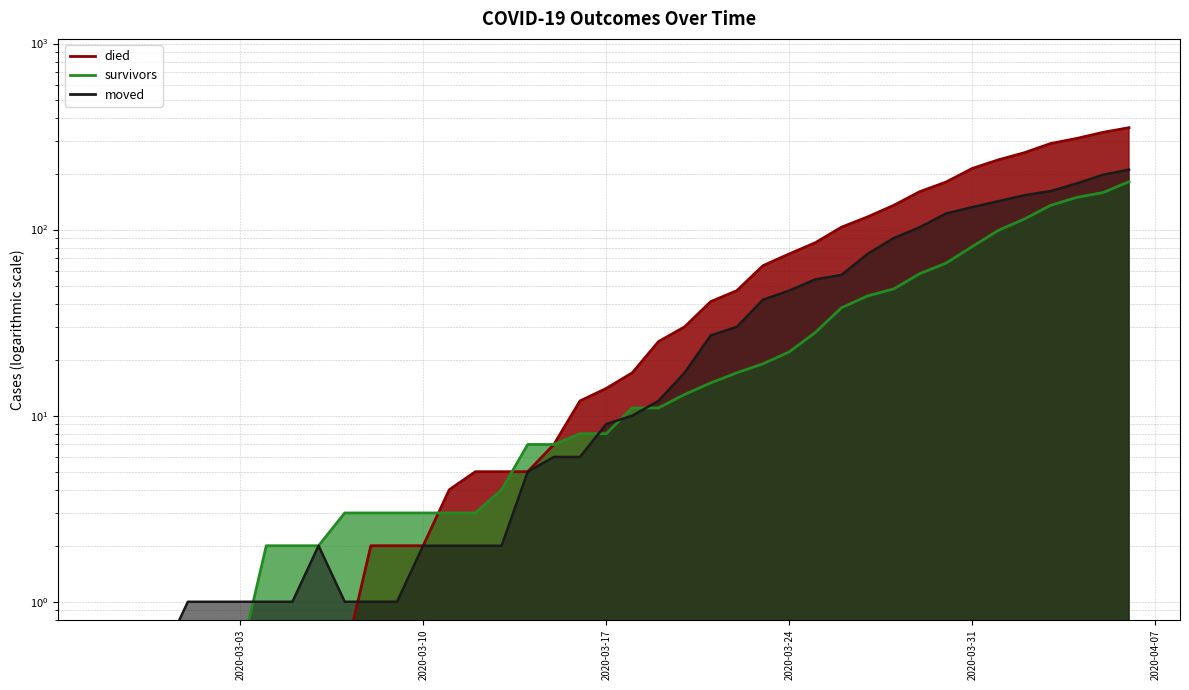

True or false: died has a value of 0.5 at 2020-03-04.

True